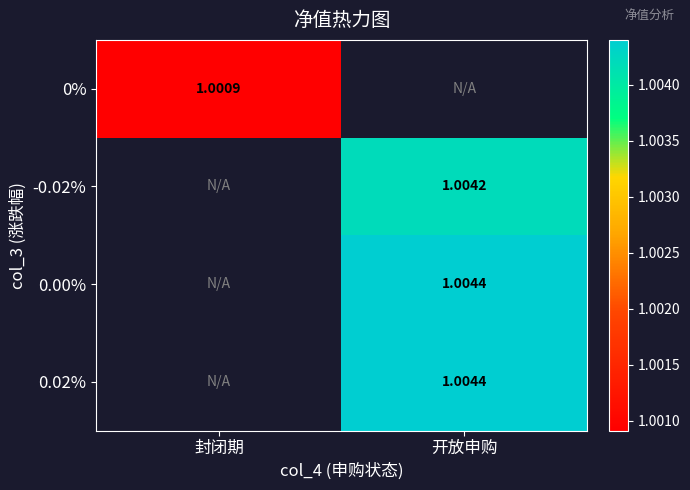

At which label does 0.02% first exceed 1?

开放申购